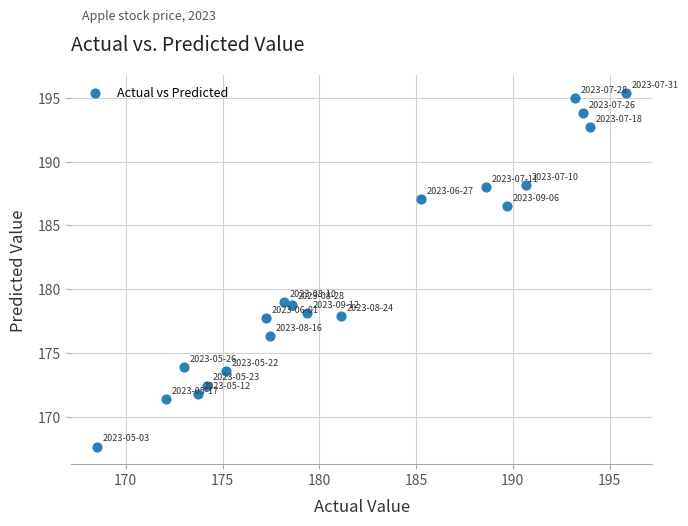

What is the range of X values (max minus min)?

27.3